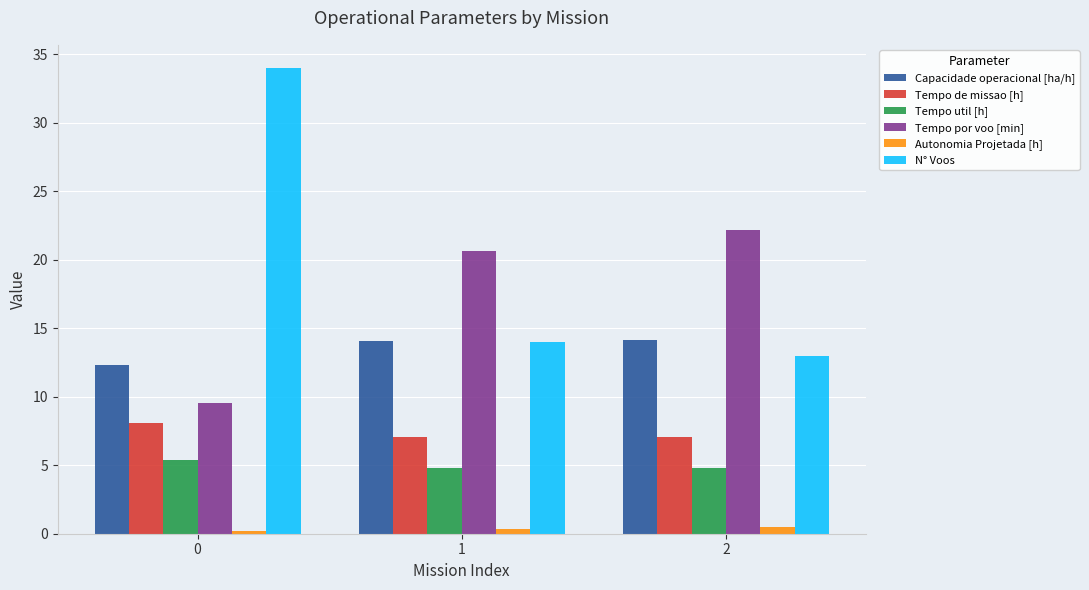

What is the sum of all Capacidade operacional [ha/h] values?

40.6